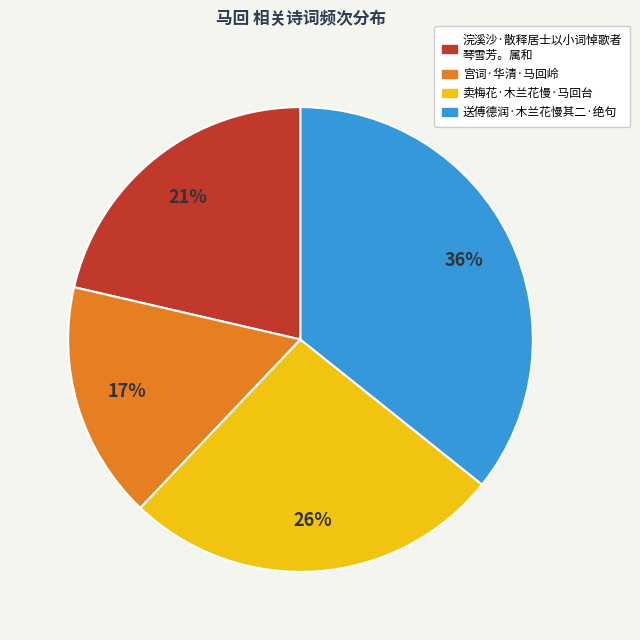

Is there any slice that represents more than half of the pie?

No